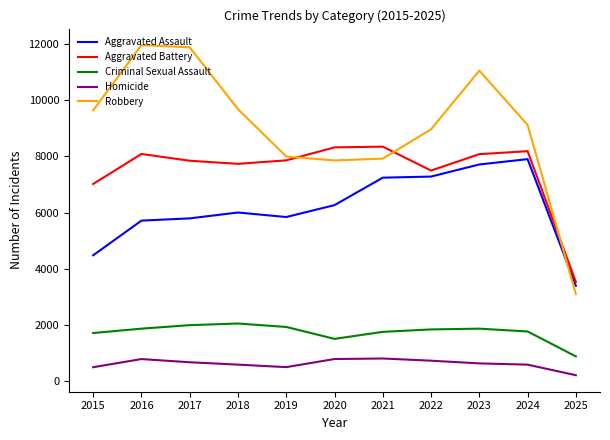

Which series has the largest total across all categories?

Robbery